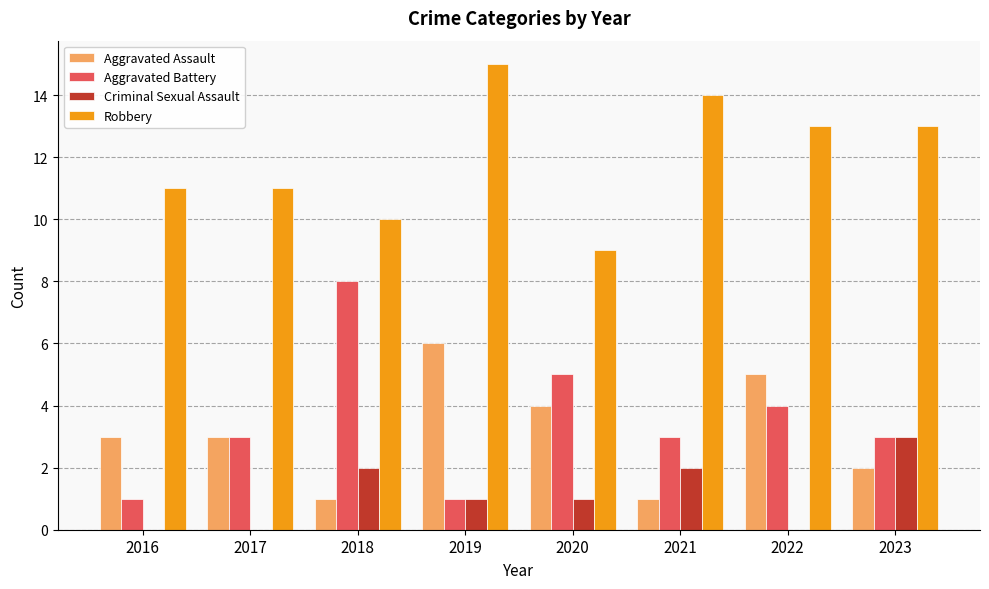

How many groups of bars are there?

8